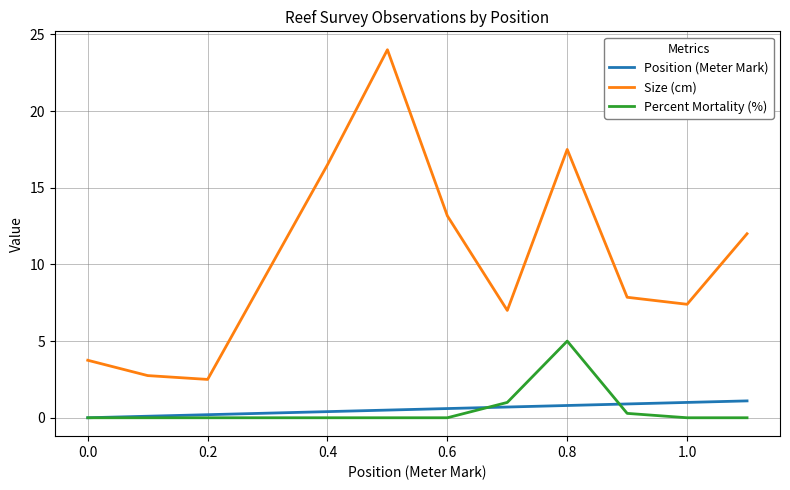

True or false: Size (cm) and Position (Meter Mark) cross at least once.

False